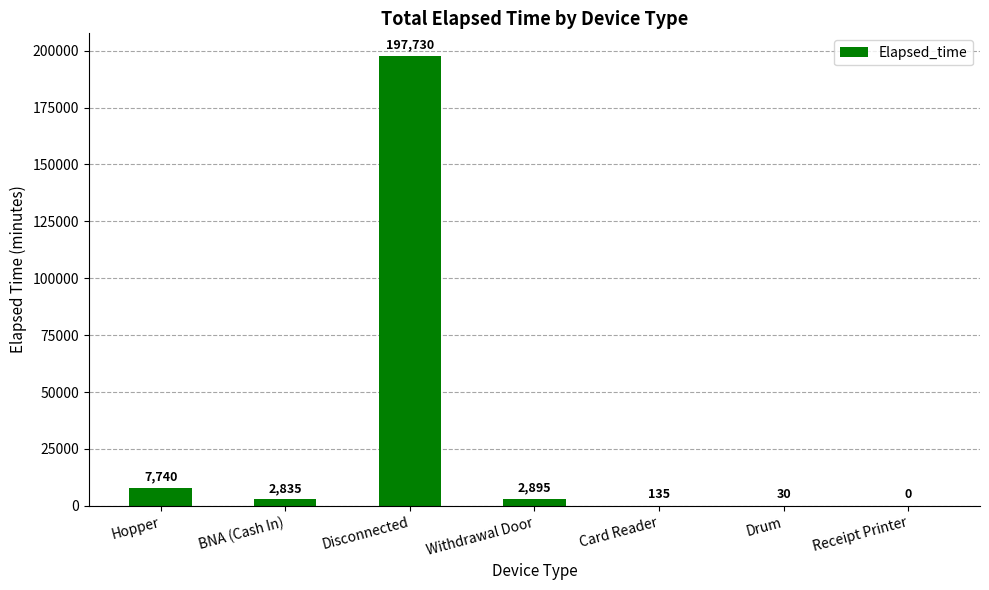

The chart shows a value of 30 at Drum. True or false?

True